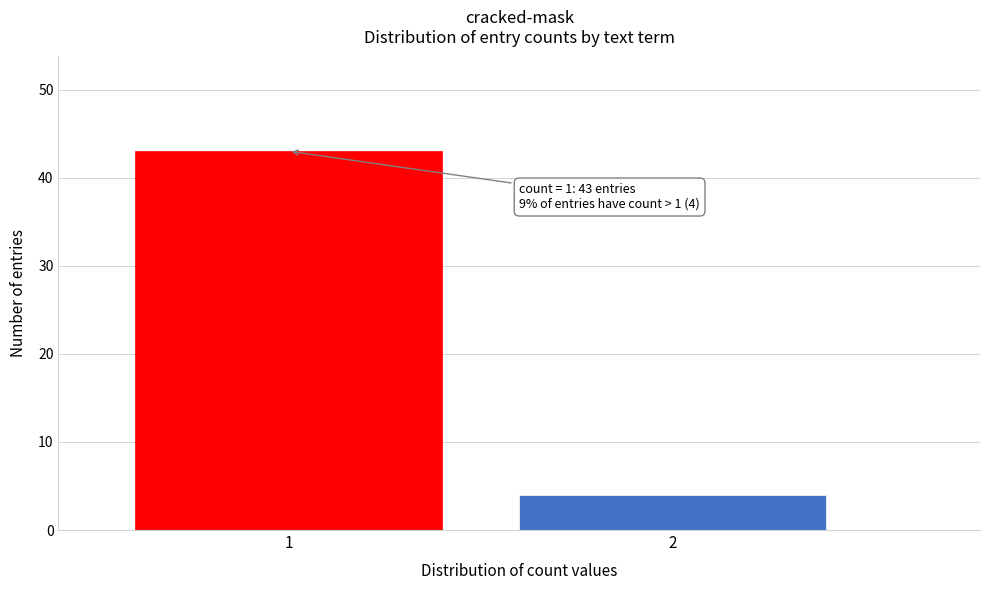

Reading left to right, transcribe all the data shown in this chart.

1=43	2=4